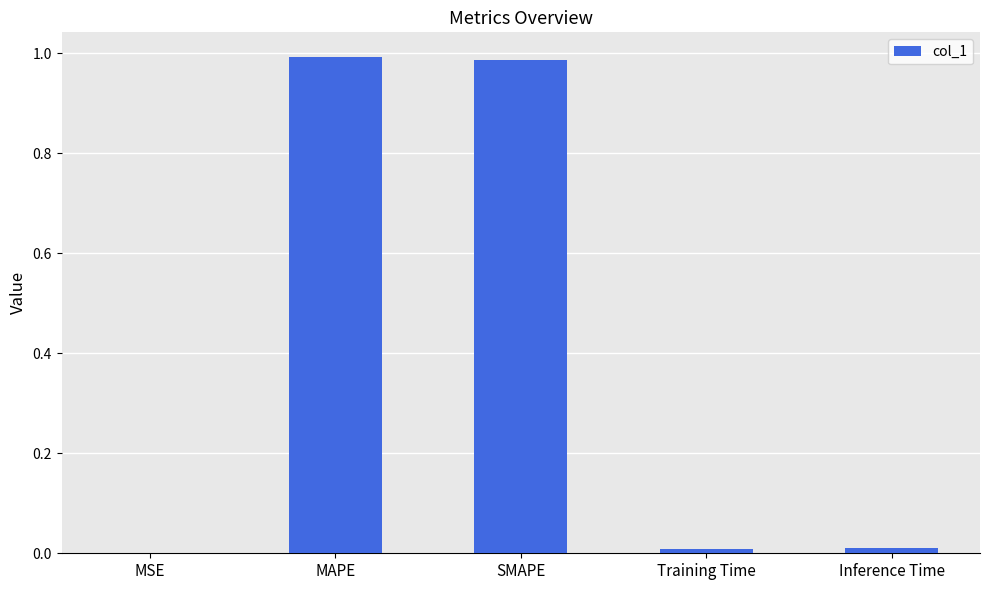

What is the sum of all values?

2.0